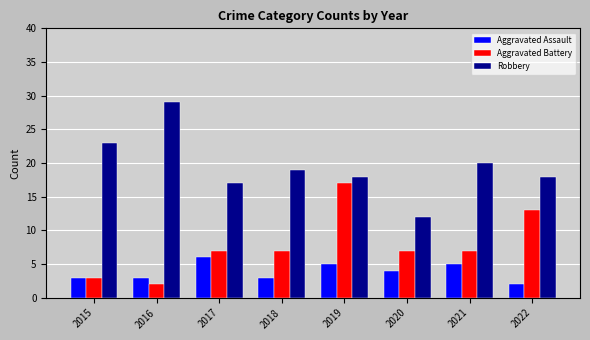

What is the minimum value shown in the chart?

2